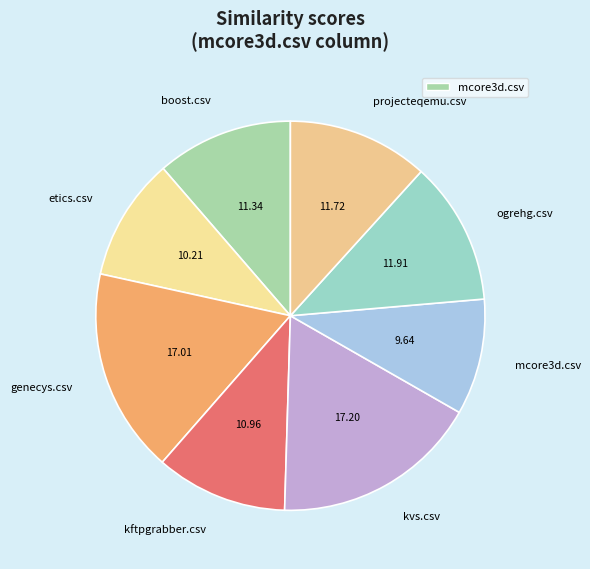

Count the number of slices in the pie.

8